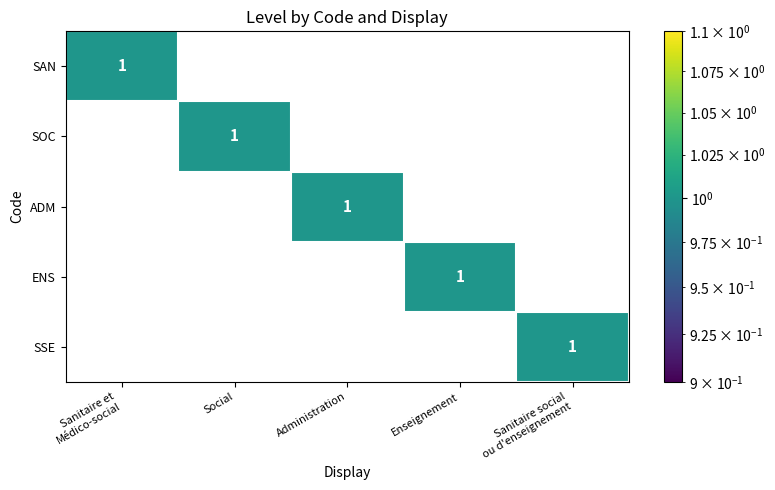

Is it true that SAN equals 0 at Administration?

True